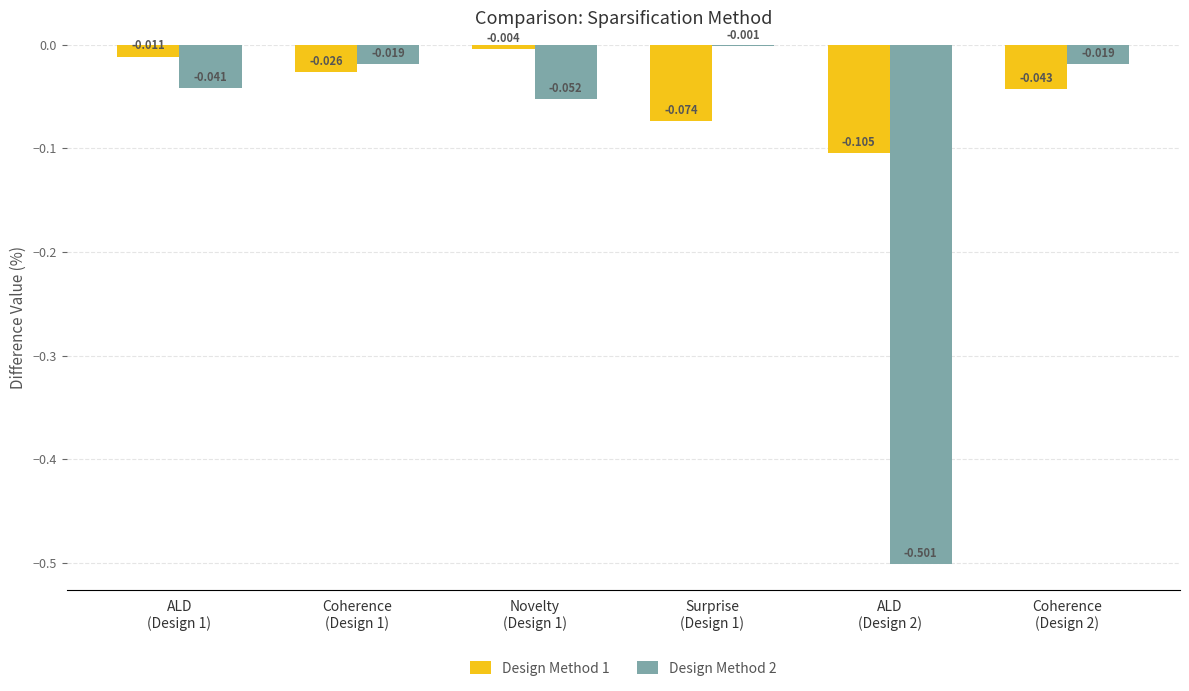

Which label corresponds to the smallest value in the chart?

ALD
(Design 2)